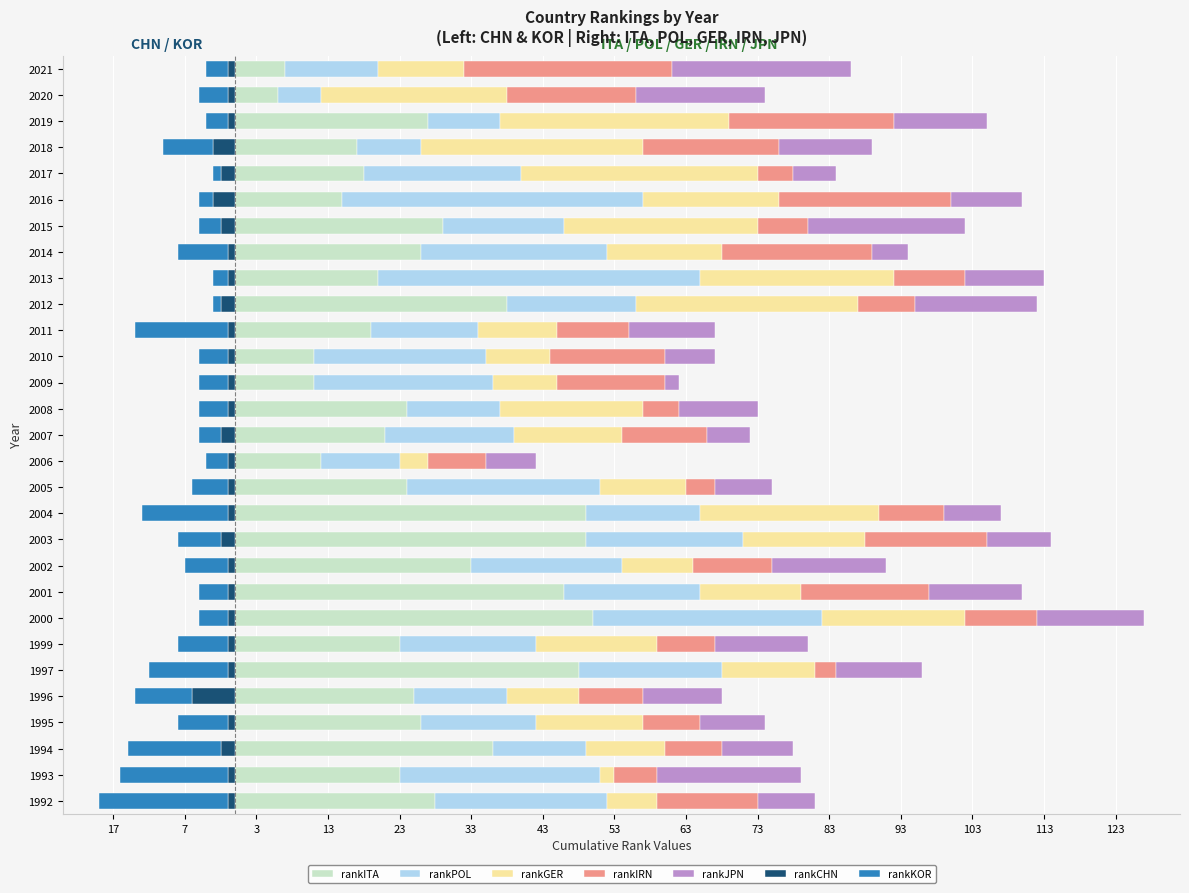

What is the spread (max minus min) of values at 2018?

22